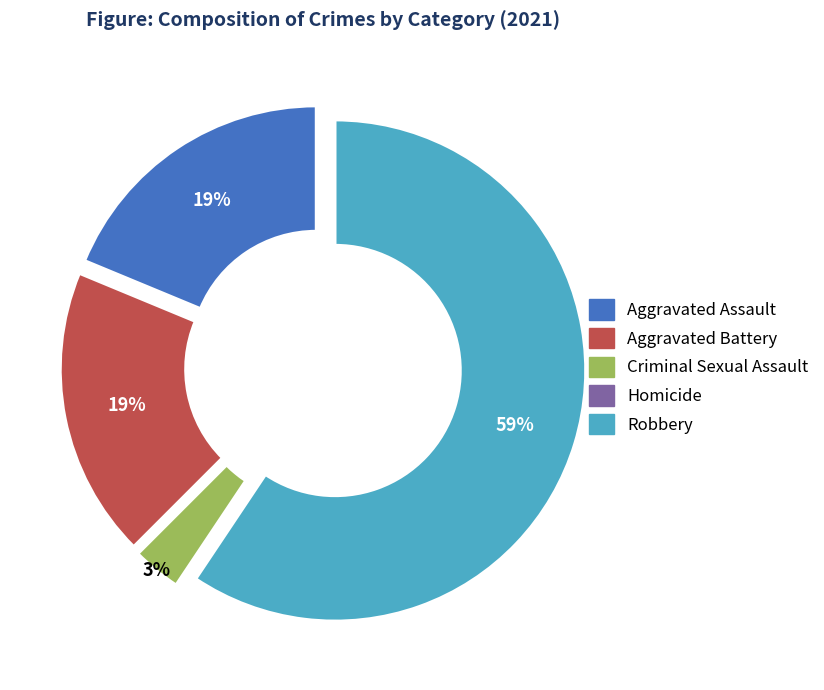

Is it true that Aggravated Battery is 19% of the pie?

True